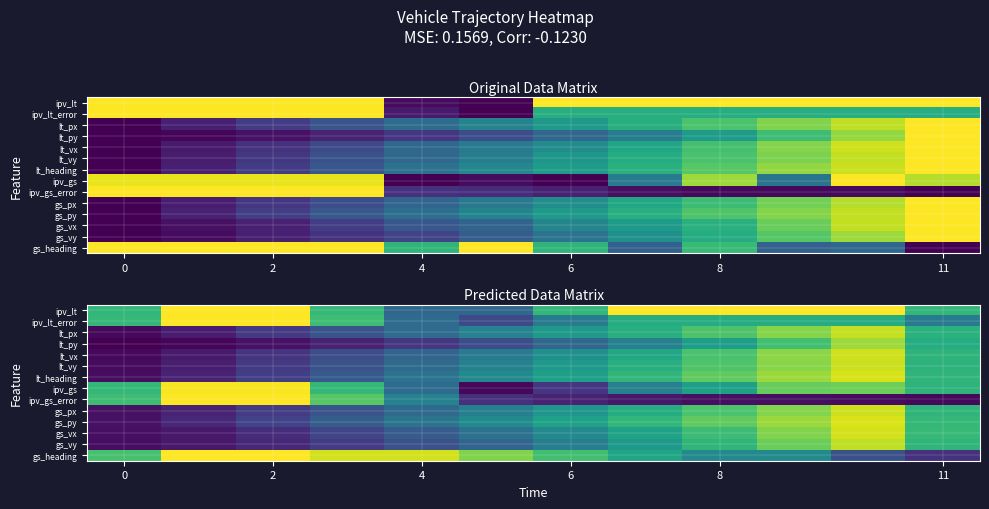

What is the maximum value shown in the chart?

1.0